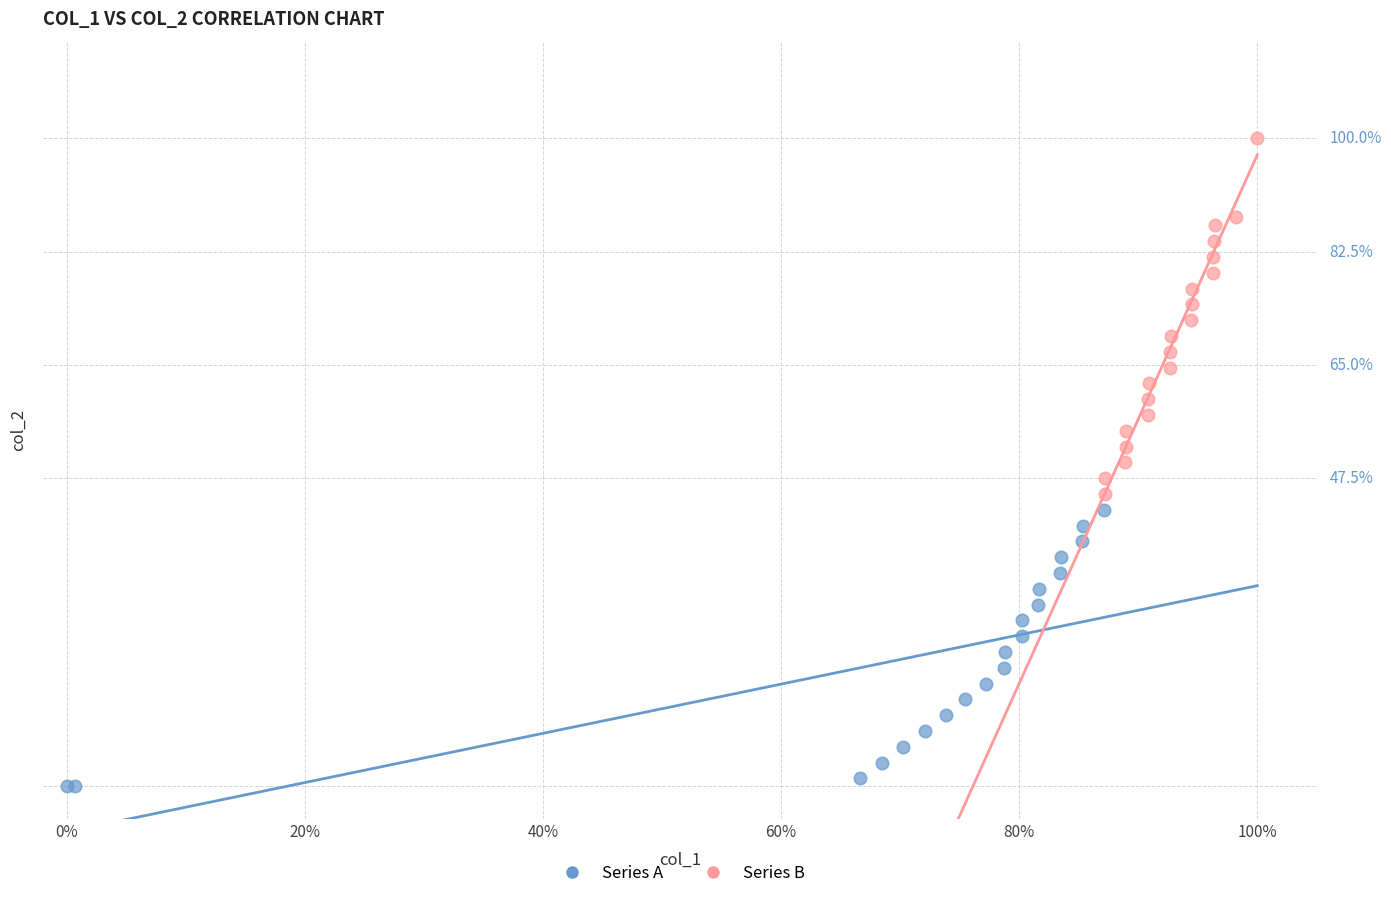

Which series reaches the maximum Y coordinate?

Series B